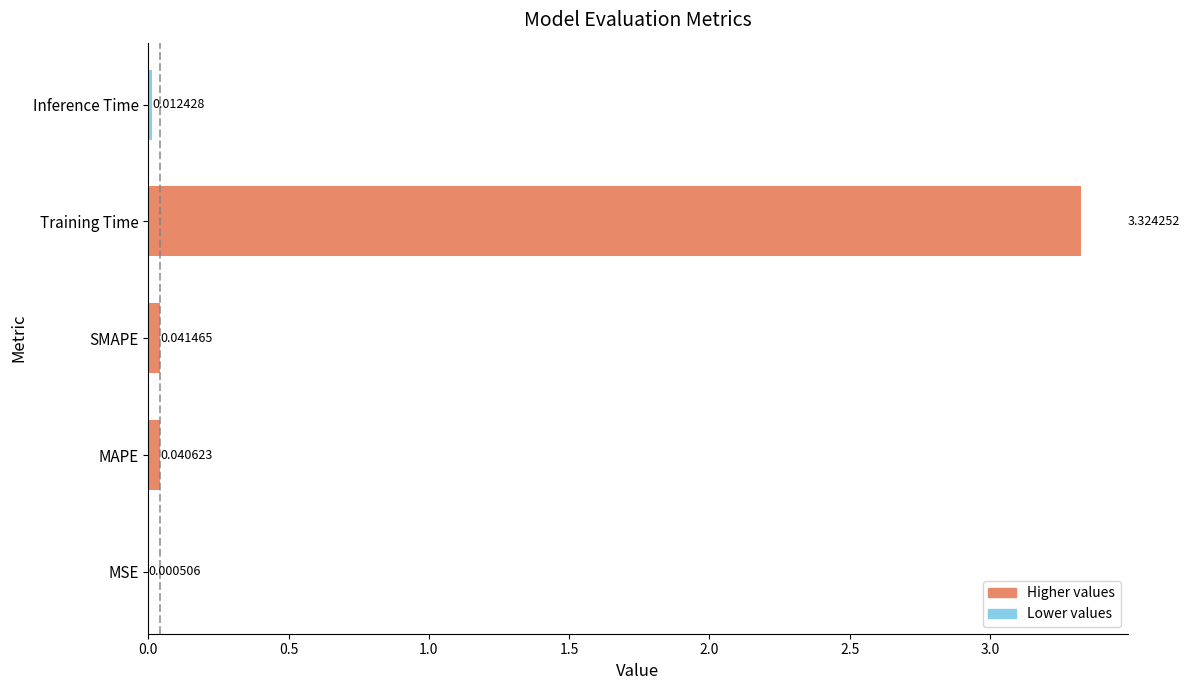

Which label corresponds to the largest value in the chart?

Training Time